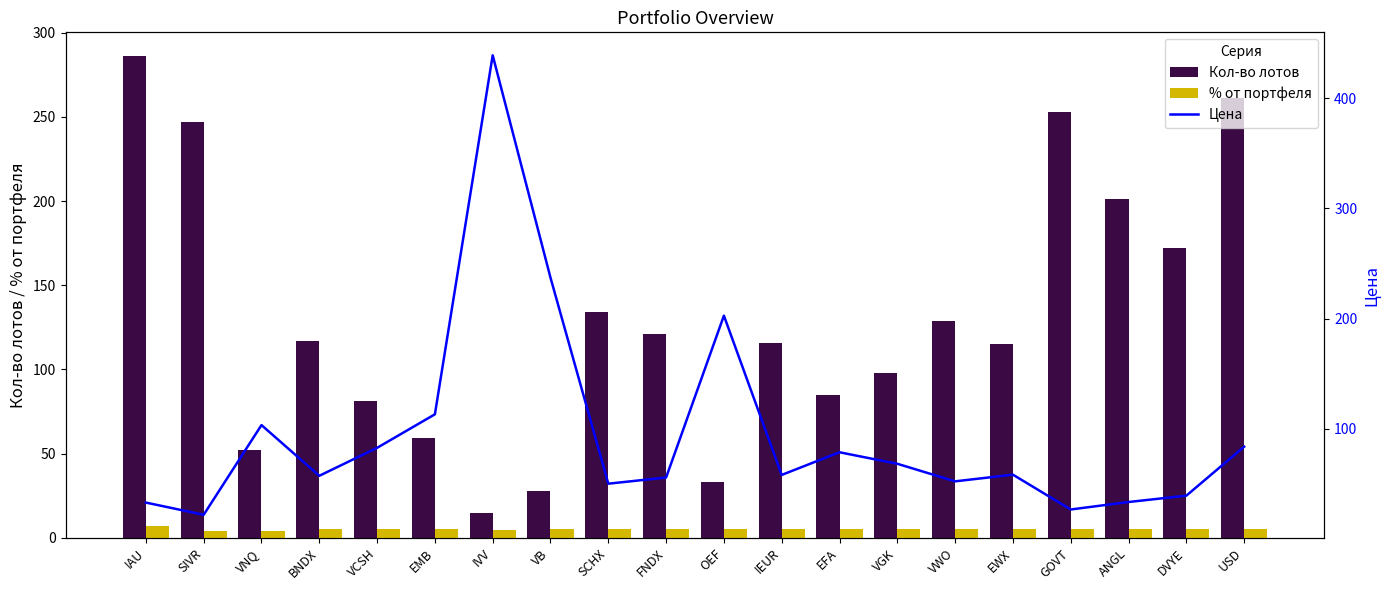

At how many categories does at least one series exceed 271?

2